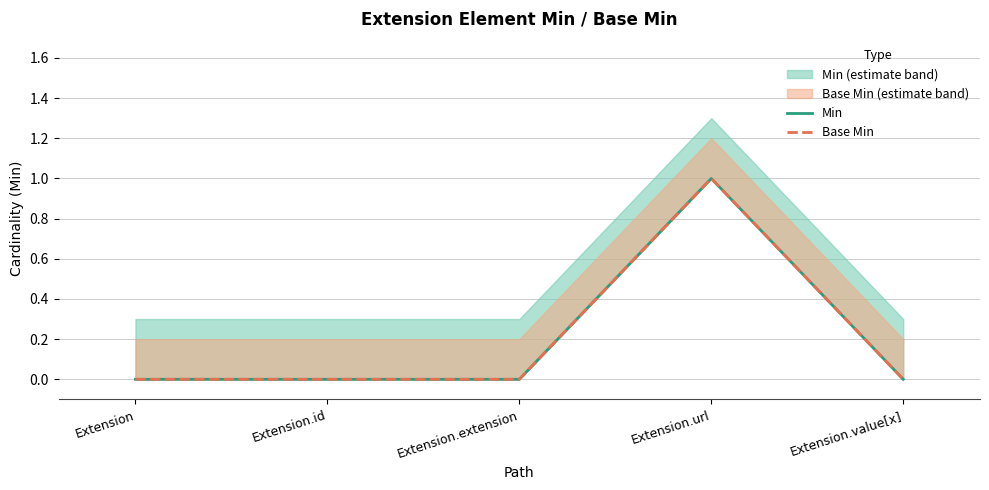

What is the label of the 2nd point from the right?

Extension.url